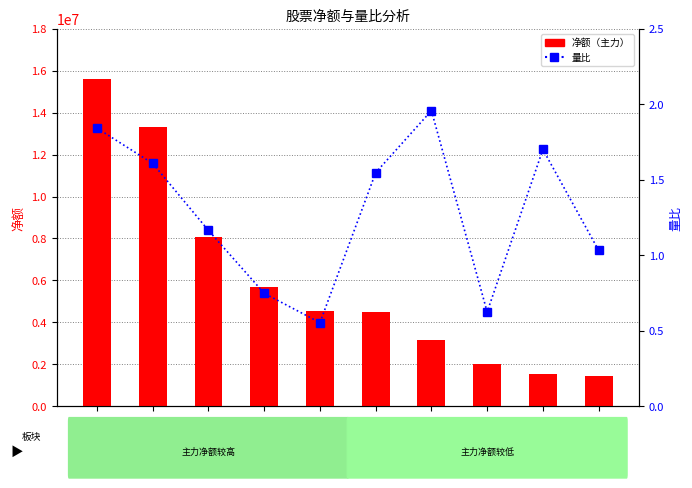

Is the value of 净额 at 航发科技 greater than the value of 量比 at 炼石航空?

Yes